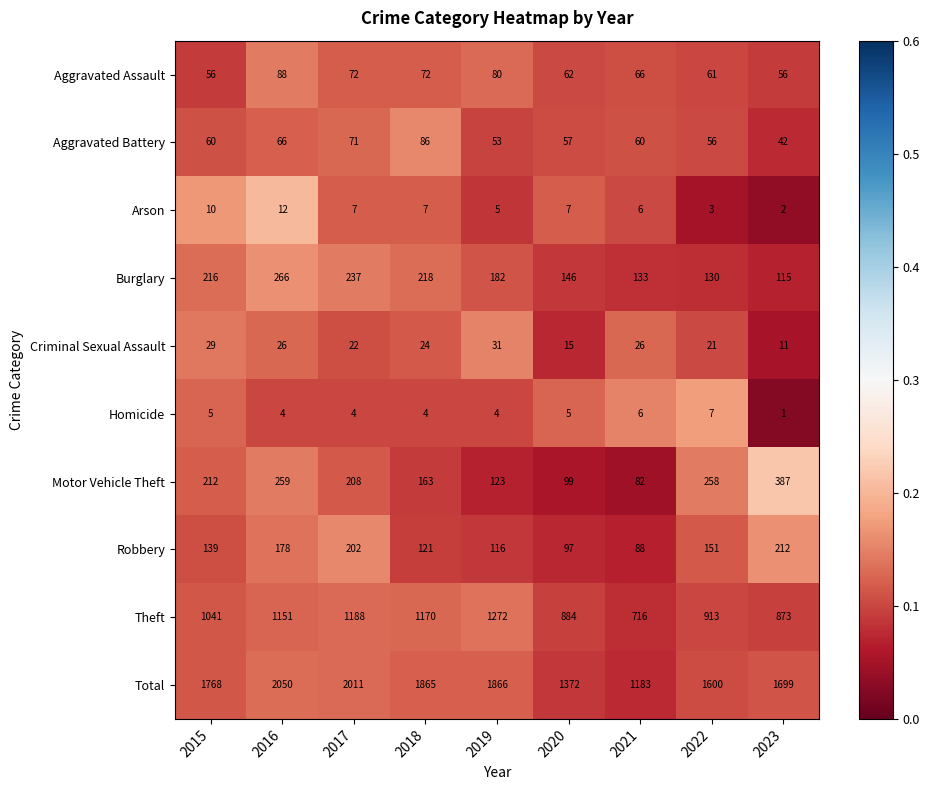

The value of Aggravated Assault at 2018 is 48. True or false?

False